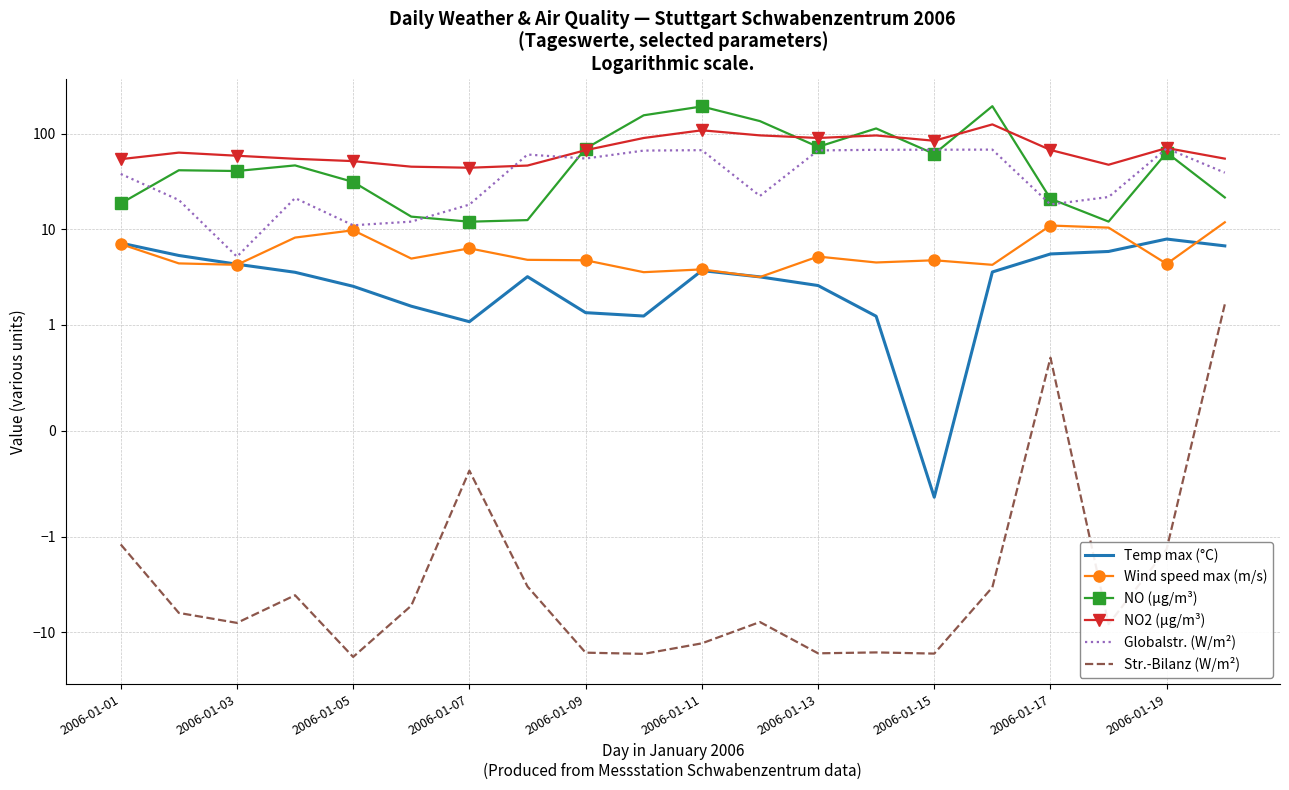

What is the maximum value shown in the chart?

193.3